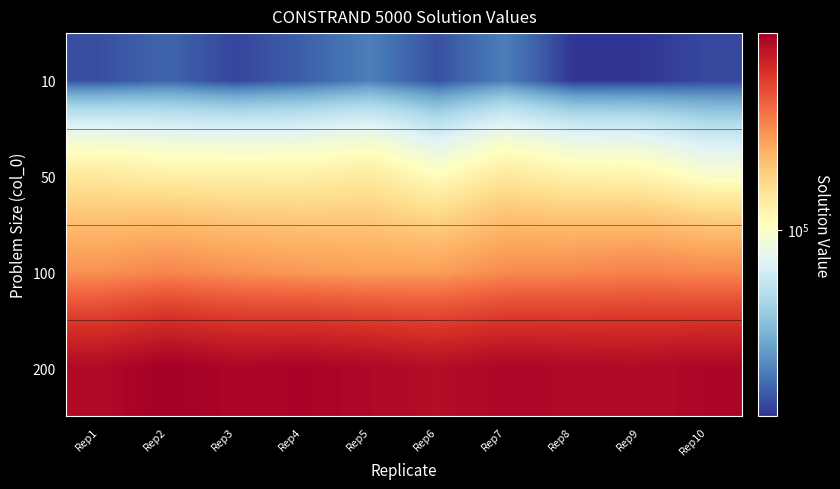

At how many categories does at least one series exceed 365956?

10